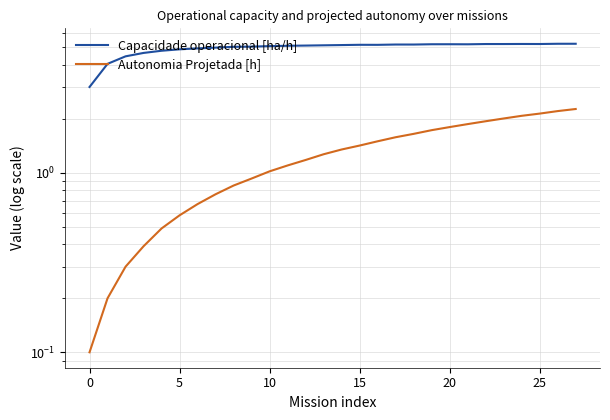

What is the greatest value displayed?

5.2